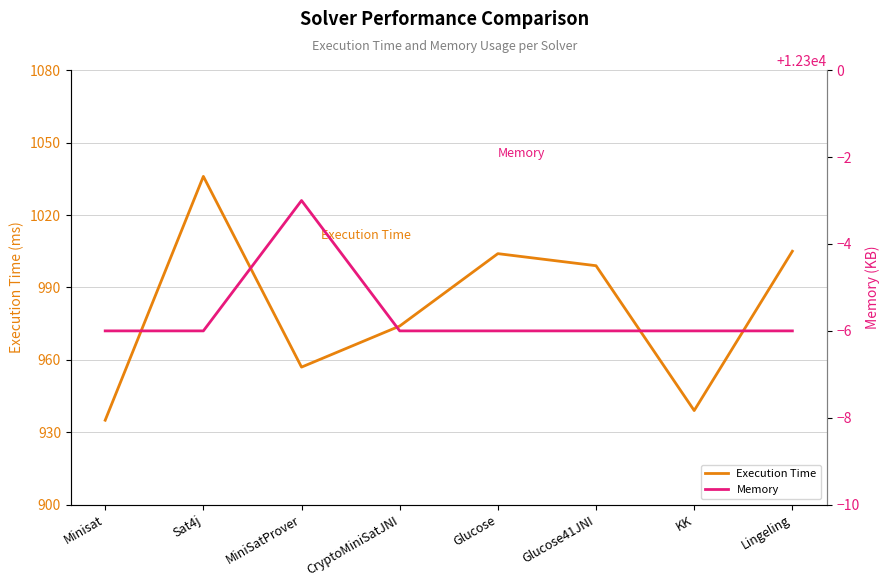

Is it true that Memory equals 12294 at Glucose?

True